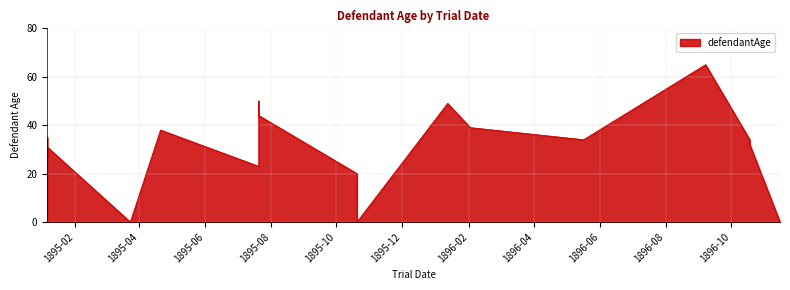

Reading right to left, list all the values displayed in this chart.

0	32	34	34	65	34	39	49	0	20	44	50	23	38	0	31	27	35	0